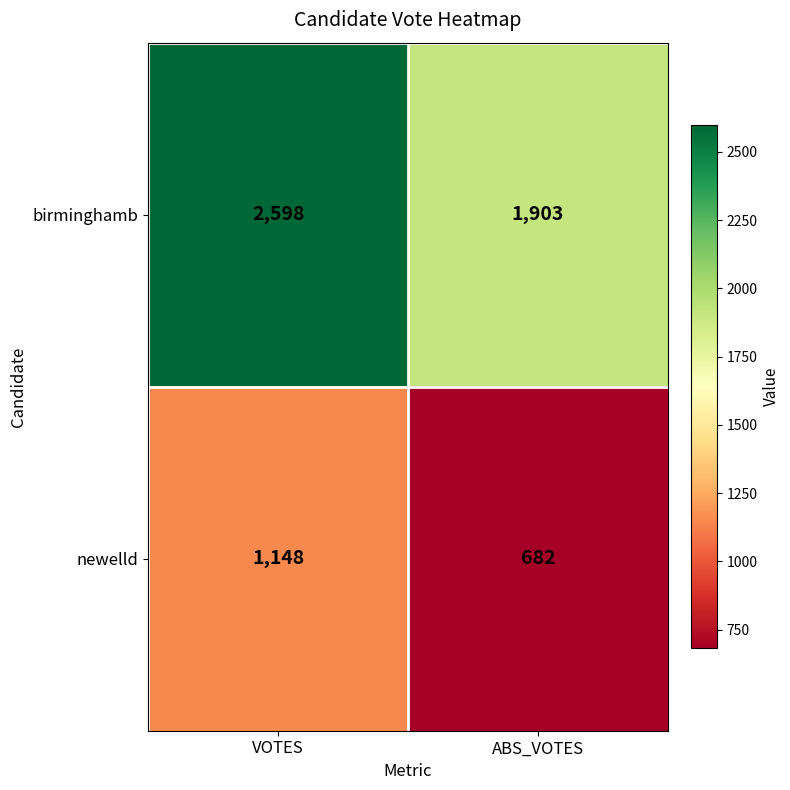

Rank the categories by birminghamb value from lowest to highest.

ABS_VOTES, VOTES